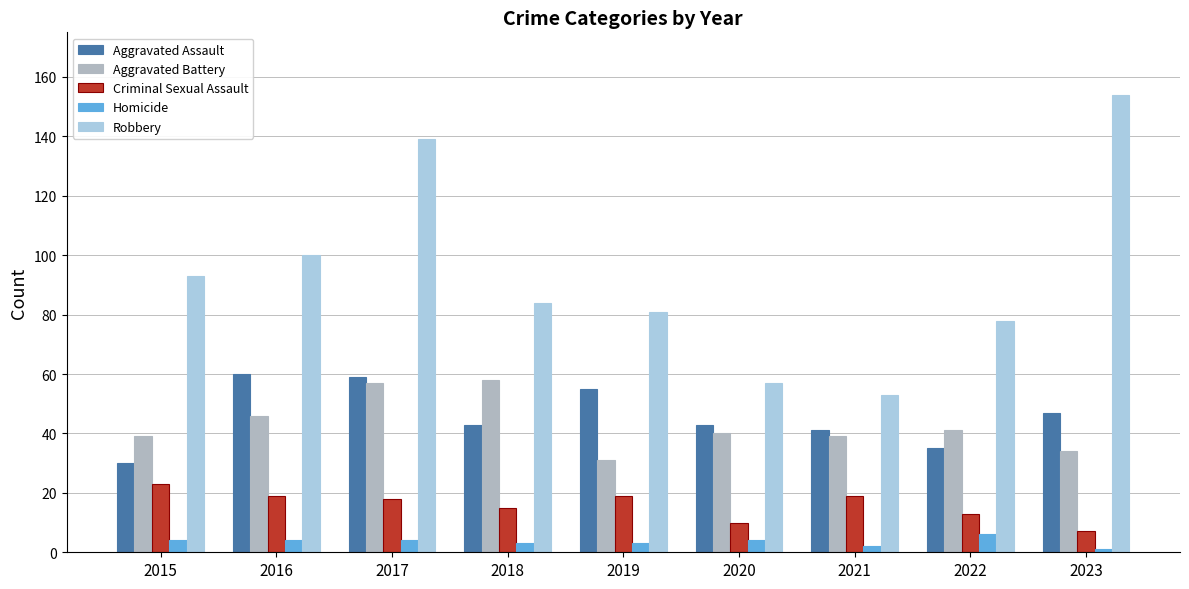

Reading right to left, what are all the values shown in this chart?

Aggravated Assault: 47	35	41	43	55	43	59	60	30
Aggravated Battery: 34	41	39	40	31	58	57	46	39
Criminal Sexual Assault: 7	13	19	10	19	15	18	19	23
Homicide: 1	6	2	4	3	3	4	4	4
Robbery: 154	78	53	57	81	84	139	100	93